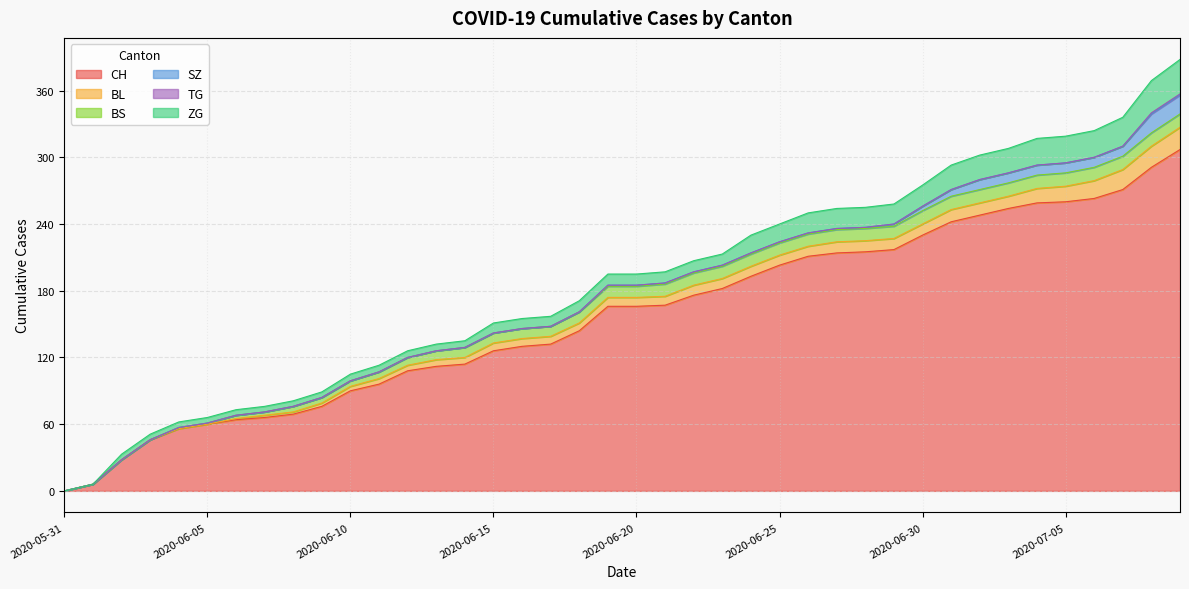

How many categories are shown in the chart?

40